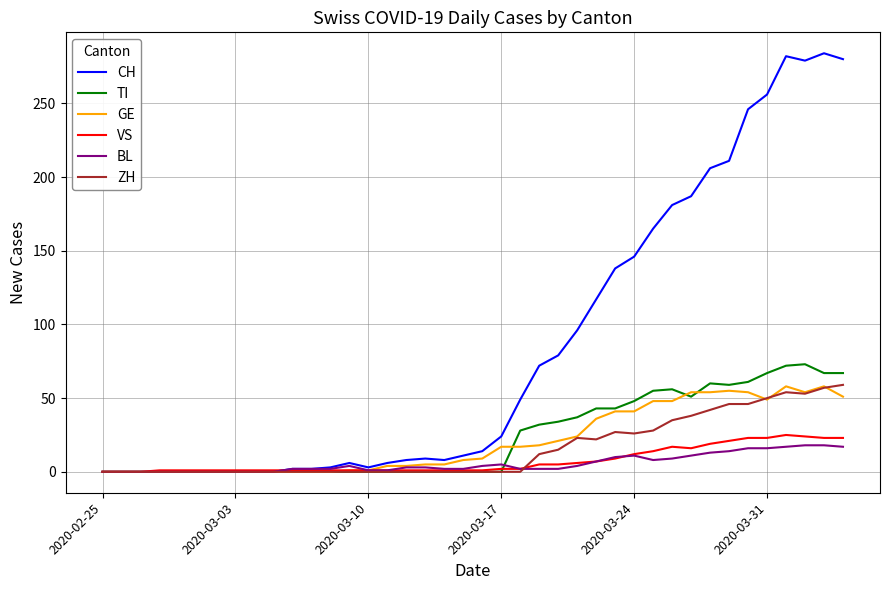

How many lines are shown in the chart?

6